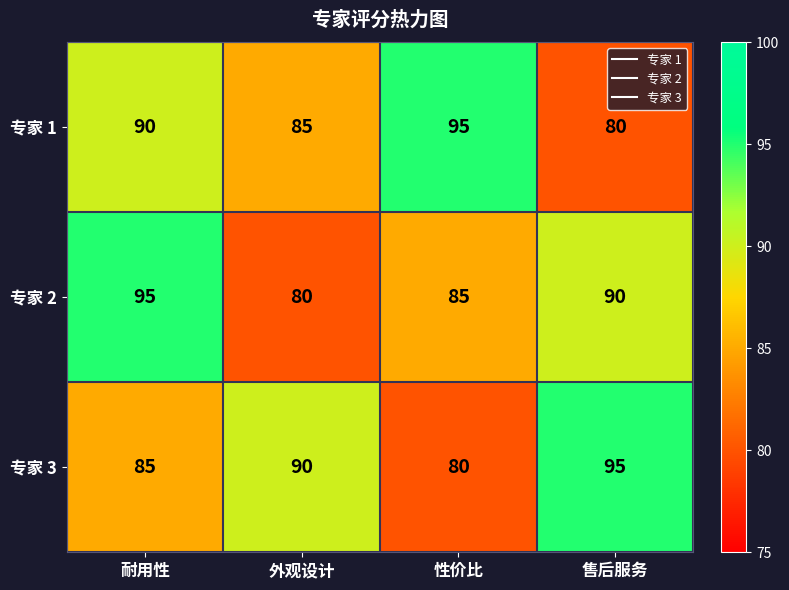

Reading left to right, what are all the values shown in this chart?

专家 1: 耐用性=90	外观设计=85	性价比=95	售后服务=80
专家 2: 耐用性=95	外观设计=80	性价比=85	售后服务=90
专家 3: 耐用性=85	外观设计=90	性价比=80	售后服务=95